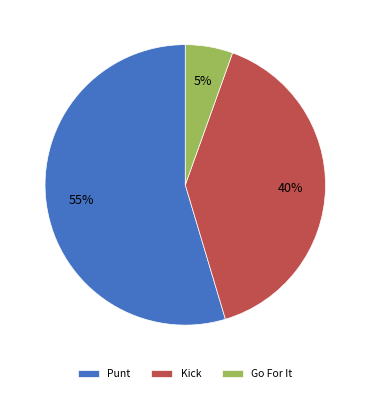

Which slice represents more than half of the pie?

Punt